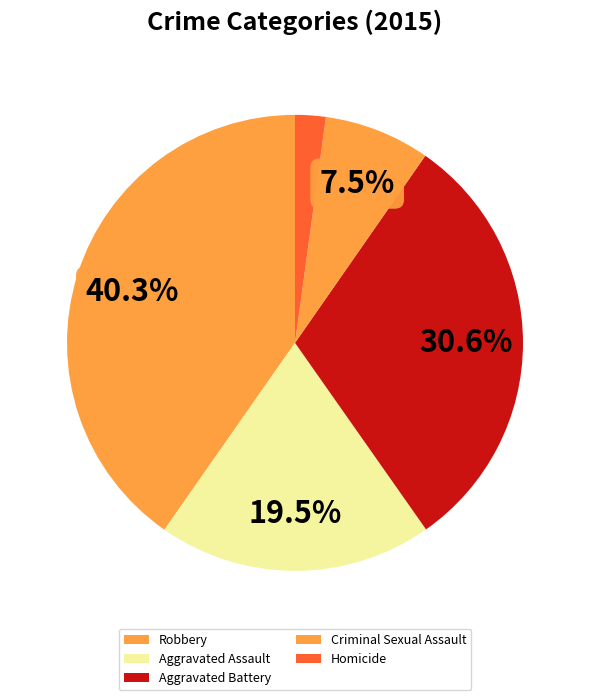

Count the number of slices in the pie.

5